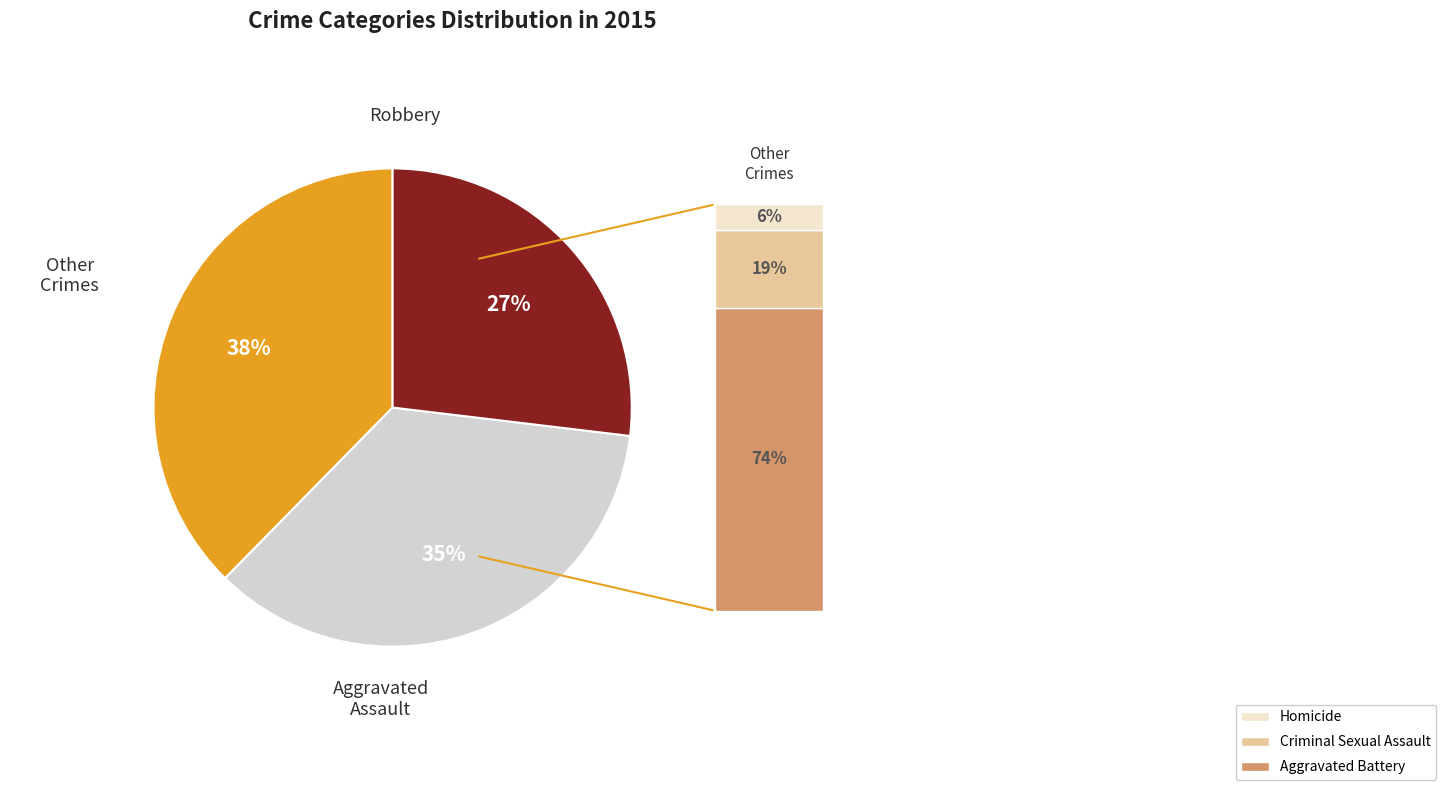

Does any single category account for the majority?

No